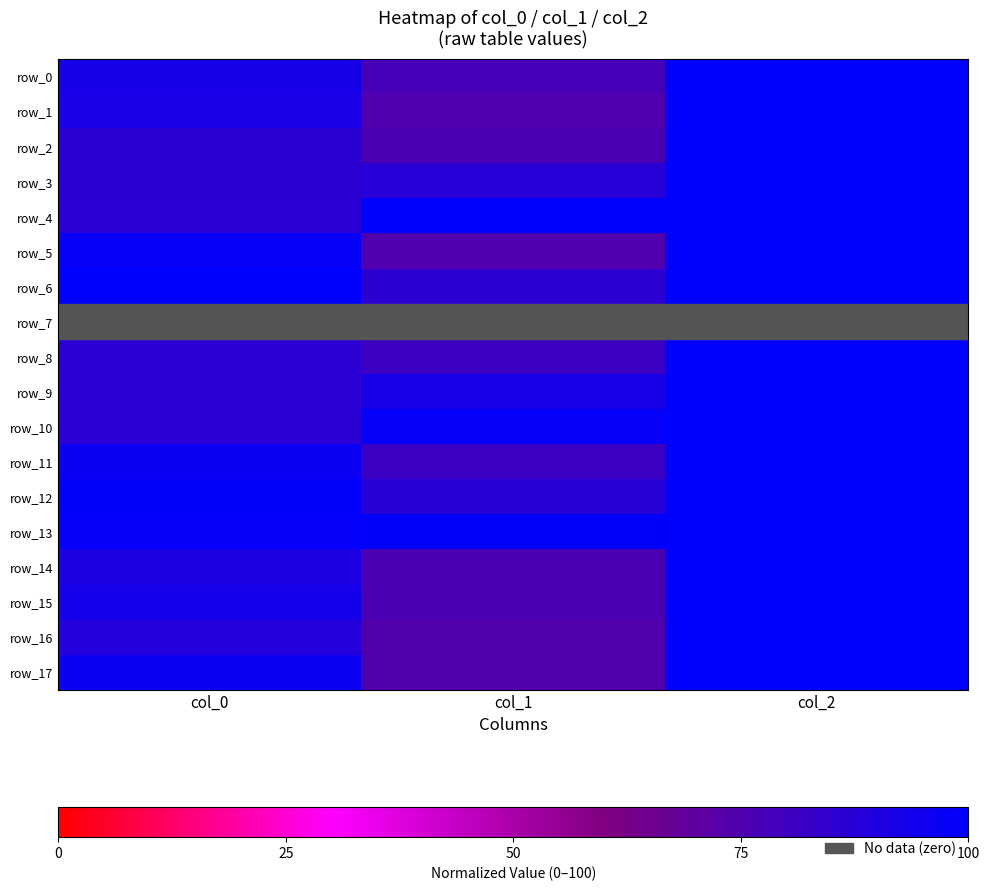

At how many categories does at least one series exceed 37?

3